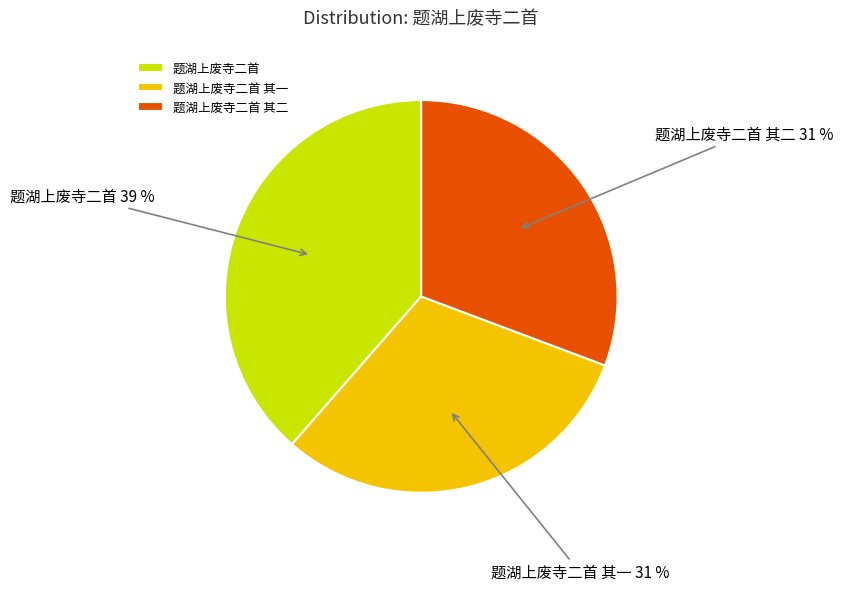

What percentage is the 题湖上废寺二首 slice, to the nearest percent?

39%